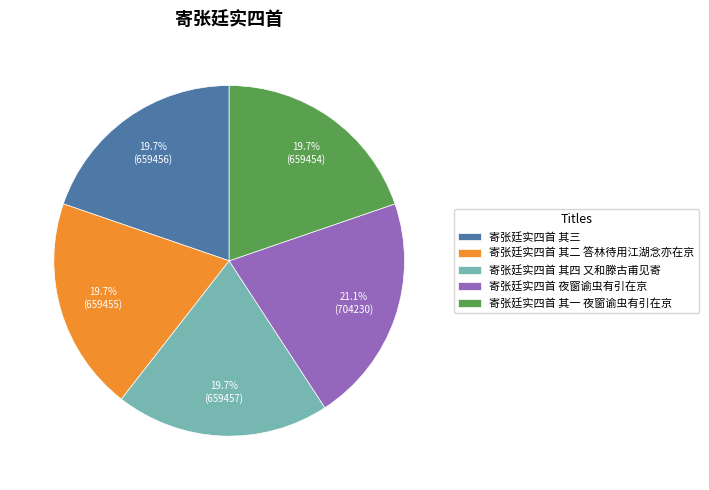

Is there a majority slice in this chart?

No